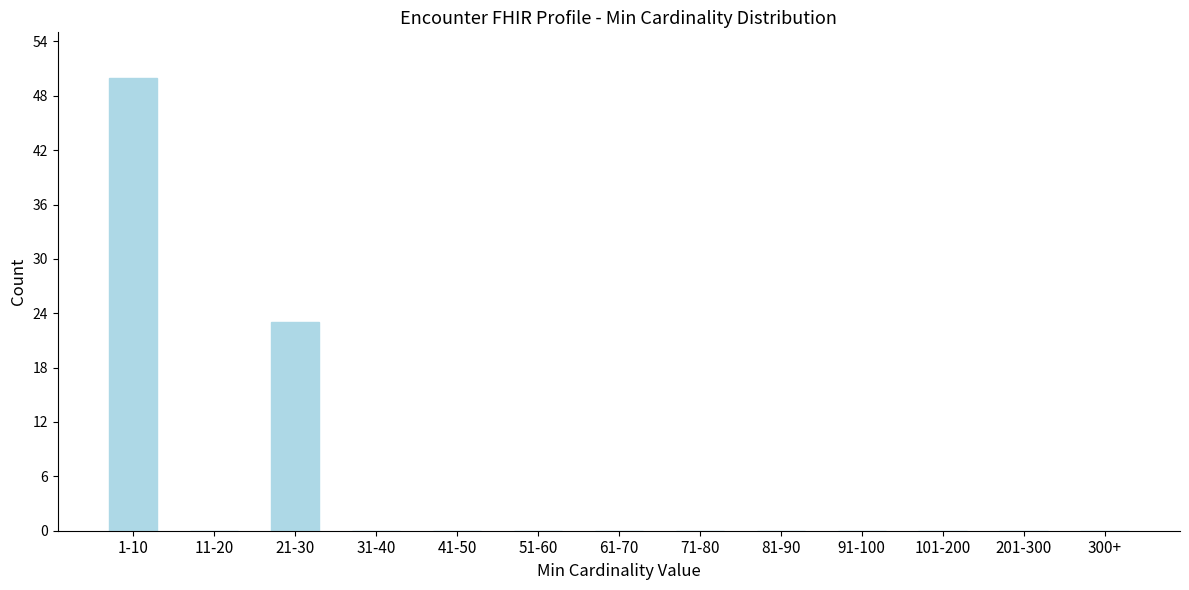

Reading right to left, list all the values displayed in this chart.

300+=0	201-300=0	101-200=0	91-100=0	81-90=0	71-80=0	61-70=0	51-60=0	41-50=0	31-40=0	21-30=23	11-20=0	1-10=50